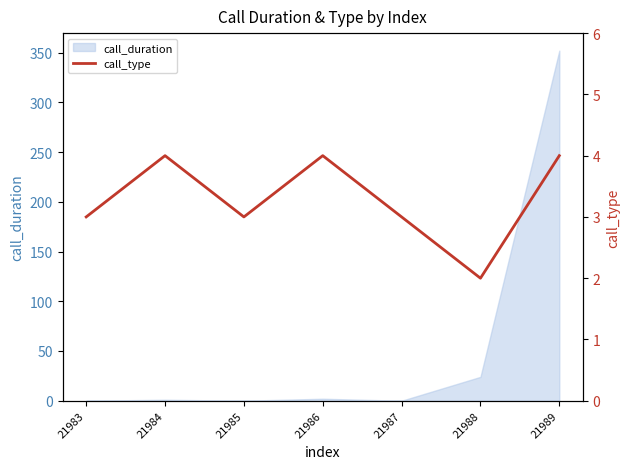

Rank the categories by value from highest to lowest.

21984, 21986, 21989, 21983, 21985, 21987, 21988